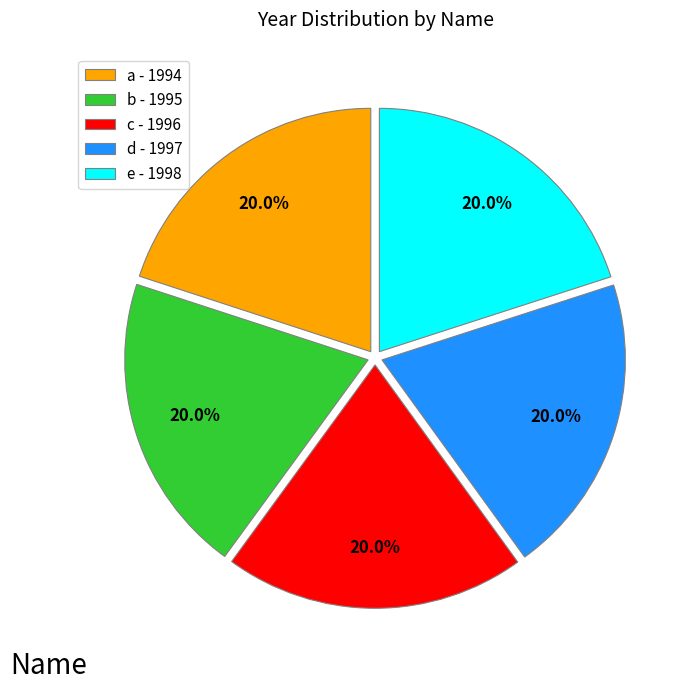

What is the total percentage of e - 1998 and a - 1994?

40.0%